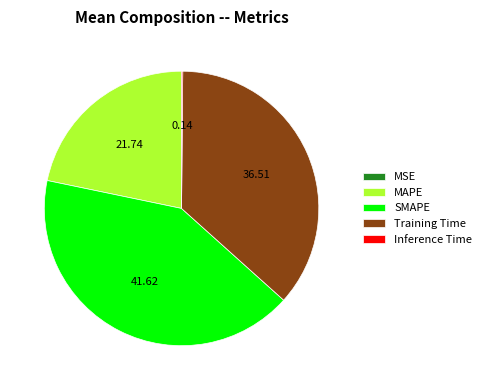

The SMAPE slice represents 31% of the pie. True or false?

False